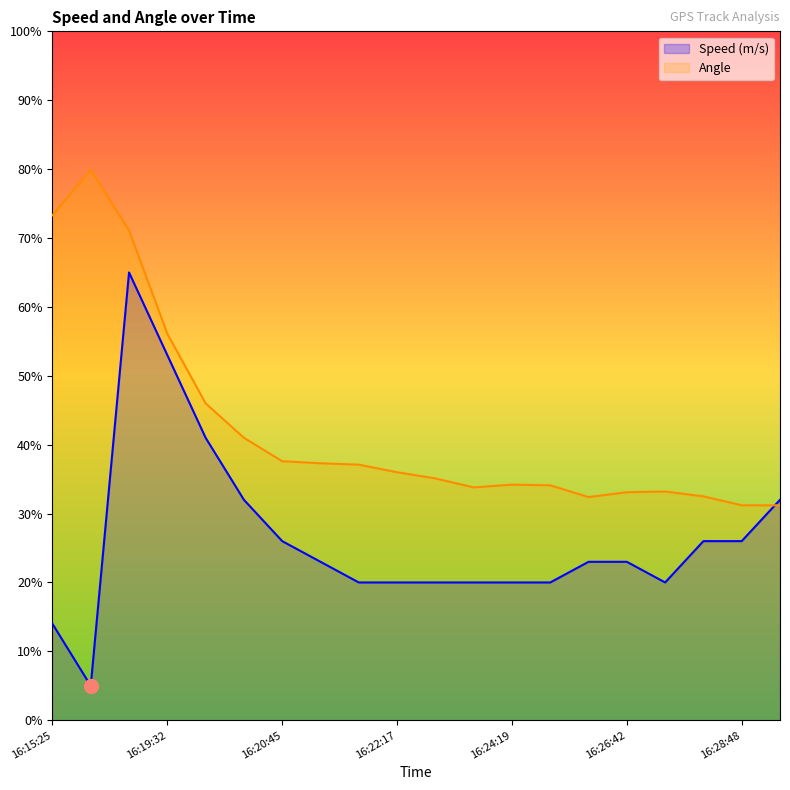

At how many categories does at least one series exceed 49?

4